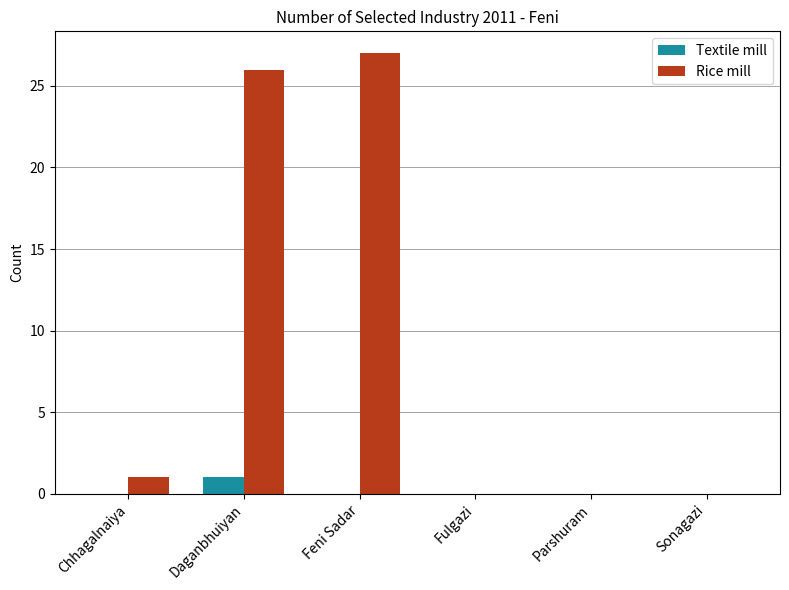

Where is Rice mill nearest to the value 13?

Chhagalnaiya